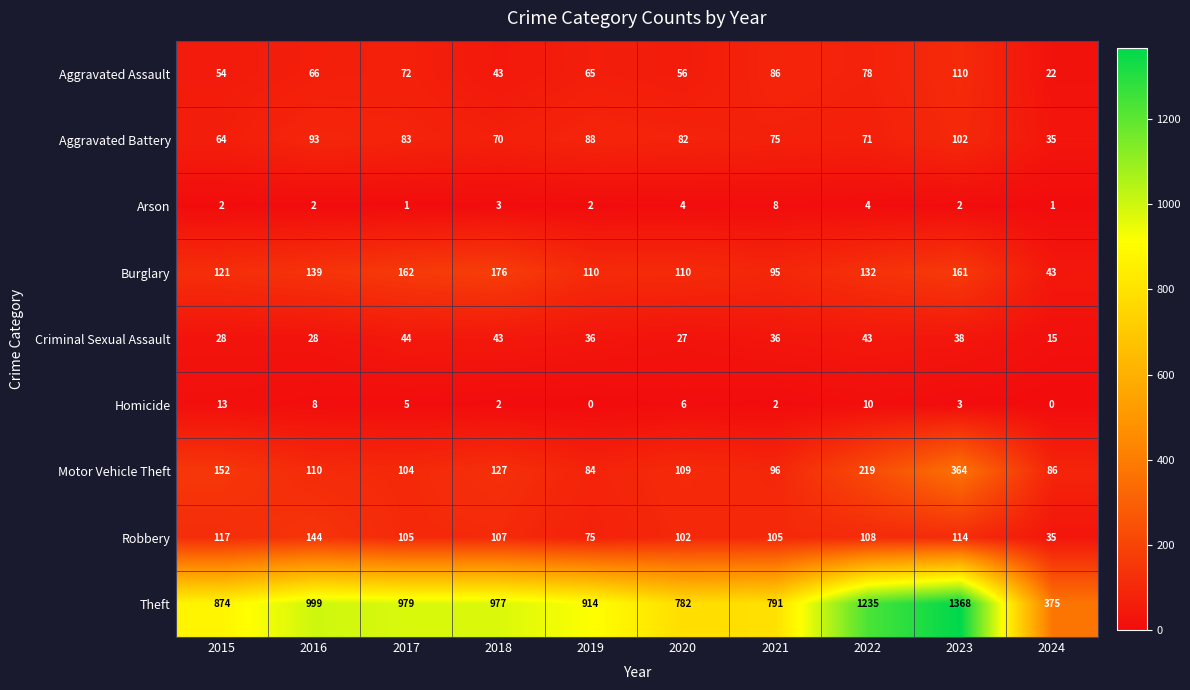

Which series has the widest spread of values?

Theft